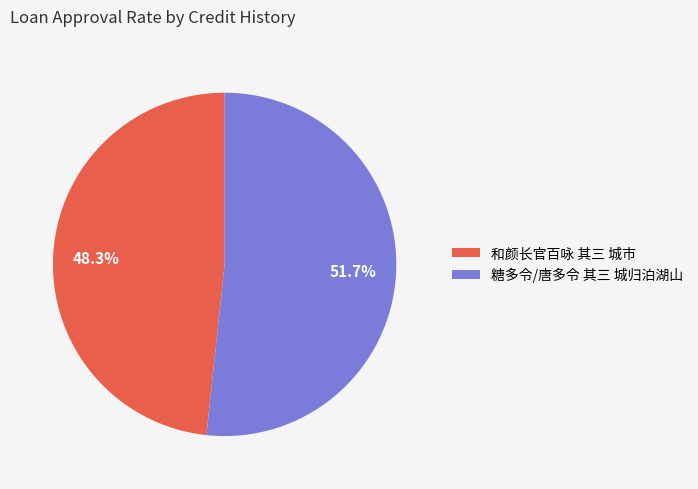

True or false: 糖多令/唐多令 其三 城归泊湖山 accounts for 65% of the total.

False